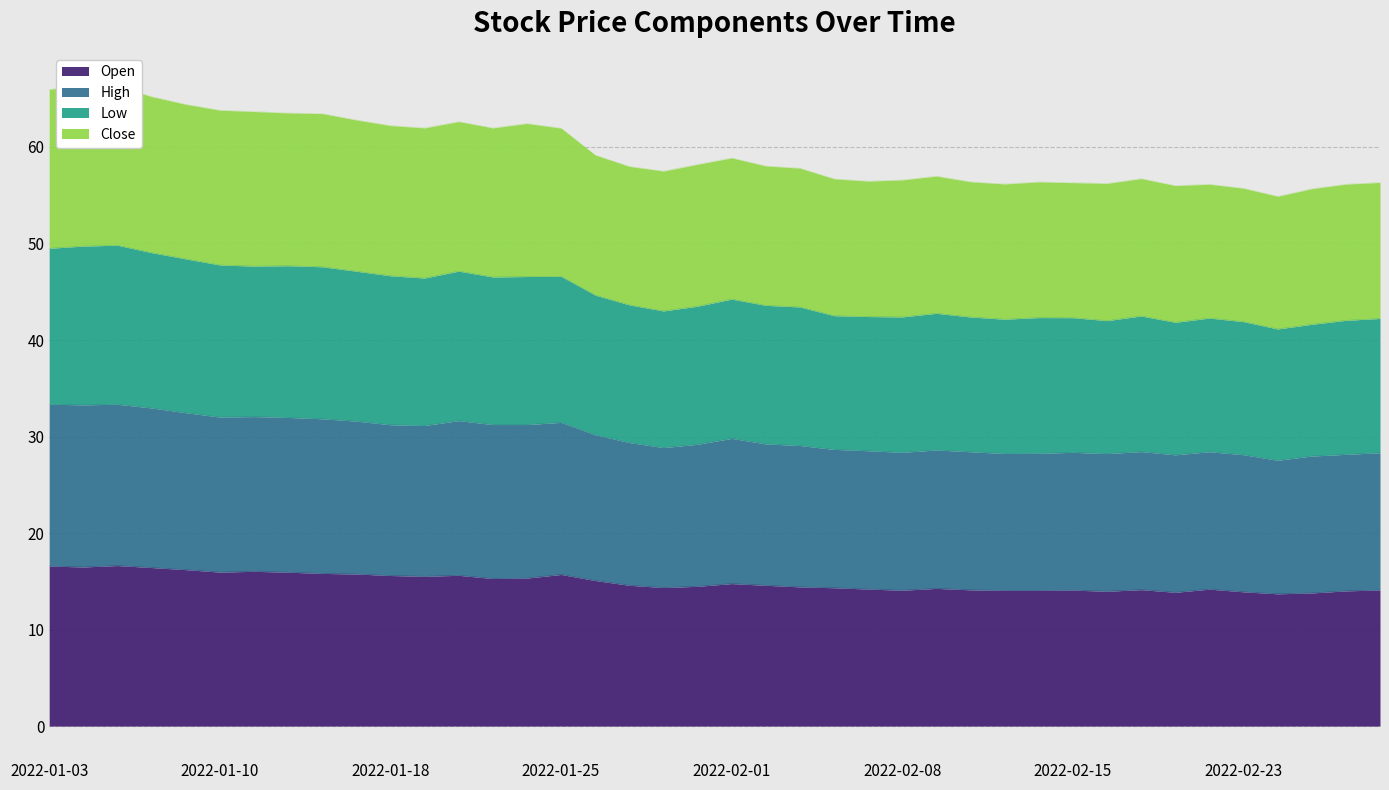

Does the chart have visible grid lines?

Yes